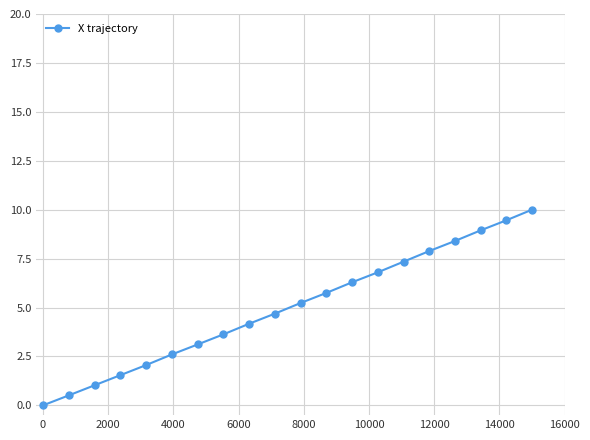

What is the difference between the maximum and second lowest values?

9.5